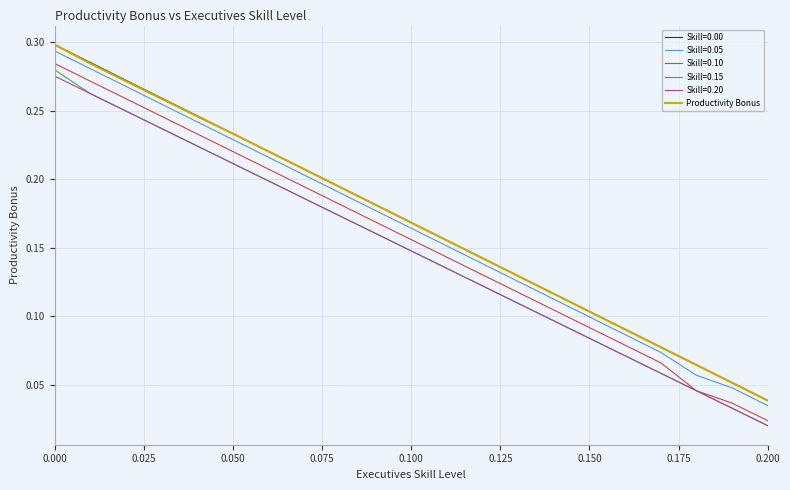

Which series has the widest spread of values?

Skill=0.10